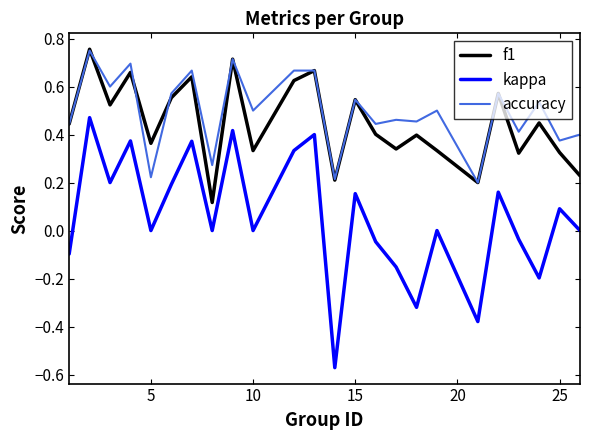

True or false: kappa and f1 cross at least once.

False